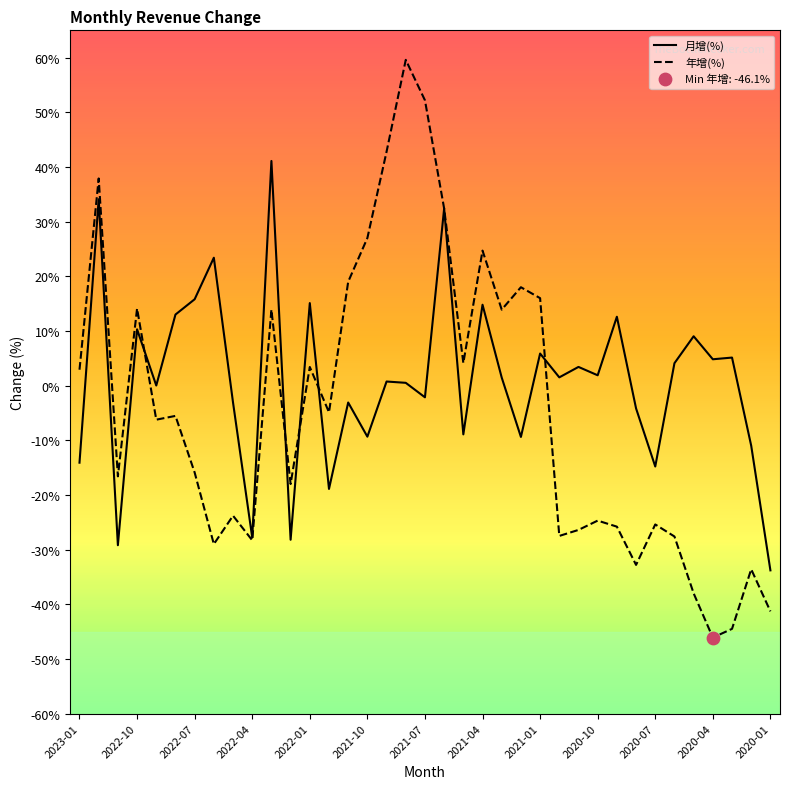

Which series has the largest range (max minus min)?

年增(%)